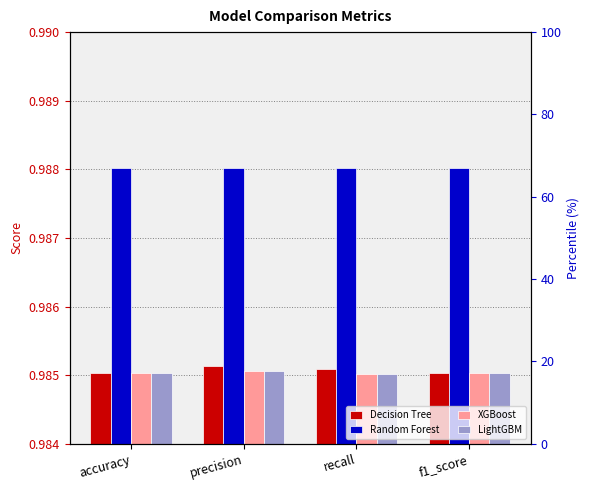

What is the sum of the LightGBM values at precision and f1_score?

2.0